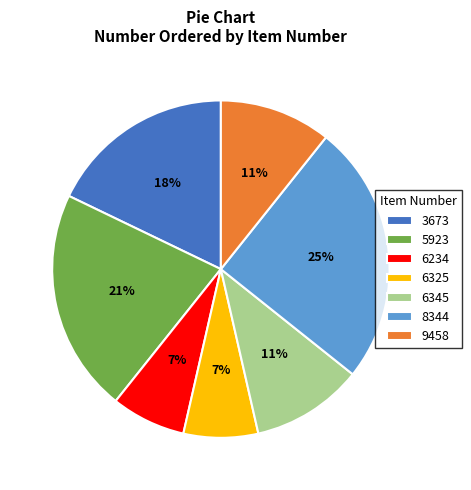

To the nearest percent, what portion does 5923 represent?

21%